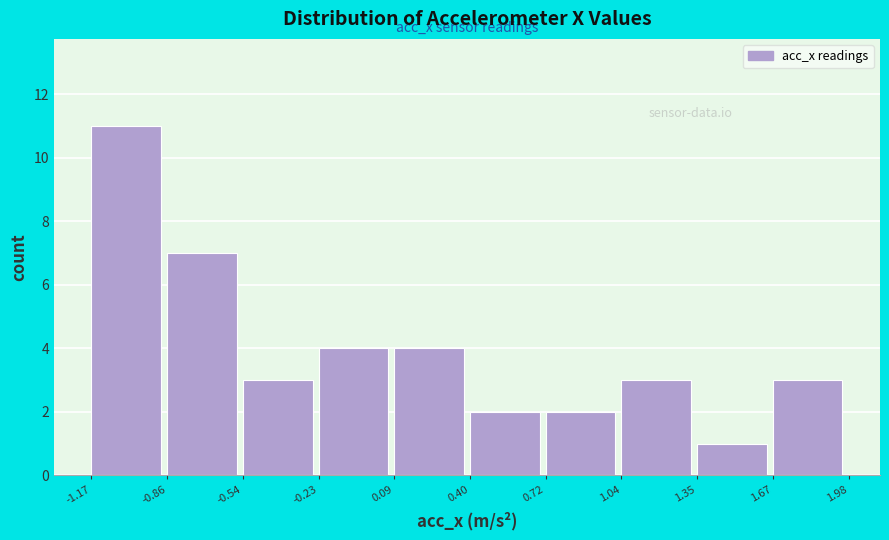

Reading left to right, transcribe this chart: for each bar, give the range it covers on the x-axis and its height. The values are not printed on the chart, so give them approximately, as read against the axis.

-1.17 to -0.86: 11
-0.86 to -0.54: 7
-0.54 to -0.23: 3
-0.23 to 0.09: 4
0.09 to 0.40: 4
0.40 to 0.72: 2
0.72 to 1.04: 2
1.04 to 1.35: 3
1.35 to 1.67: 1
1.67 to 1.98: 3